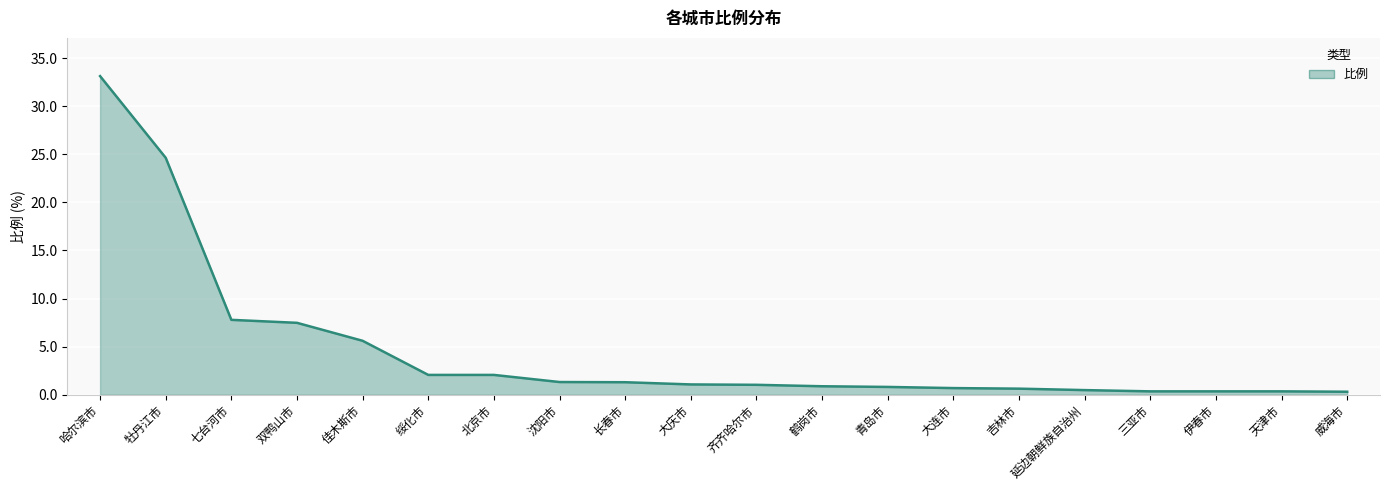

Which category has the highest value across all series?

哈尔滨市